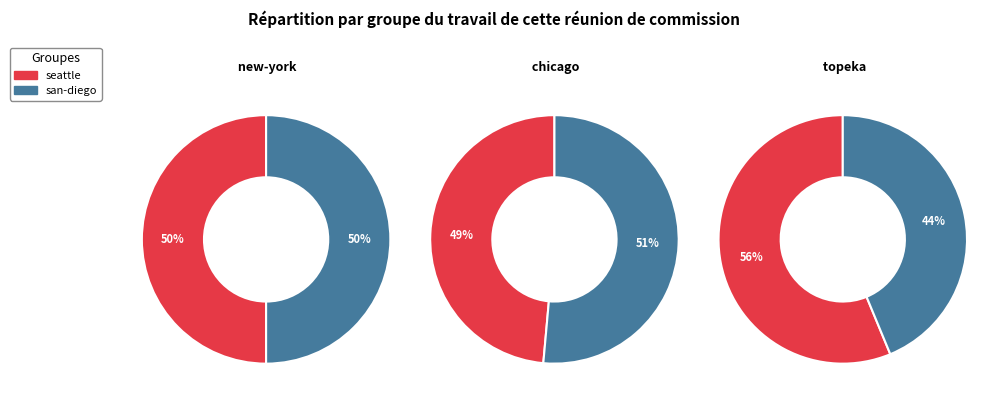

What portion of the pie excludes san-diego?

50.0%